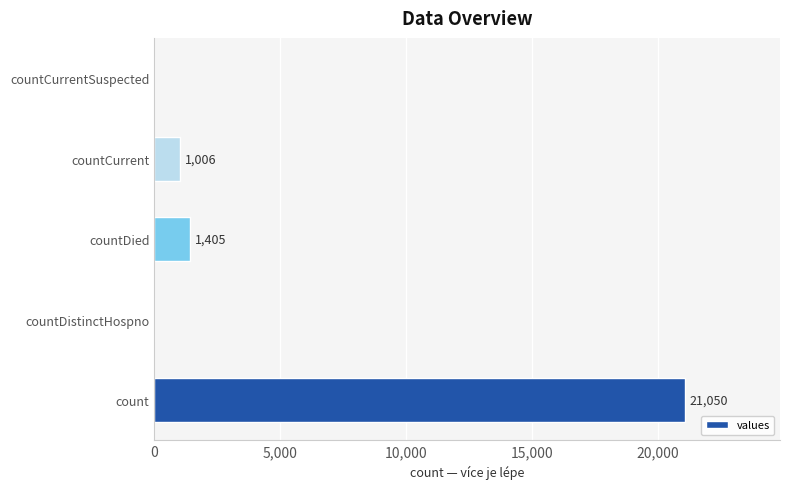

At which category does the chart reach its peak across all series?

count